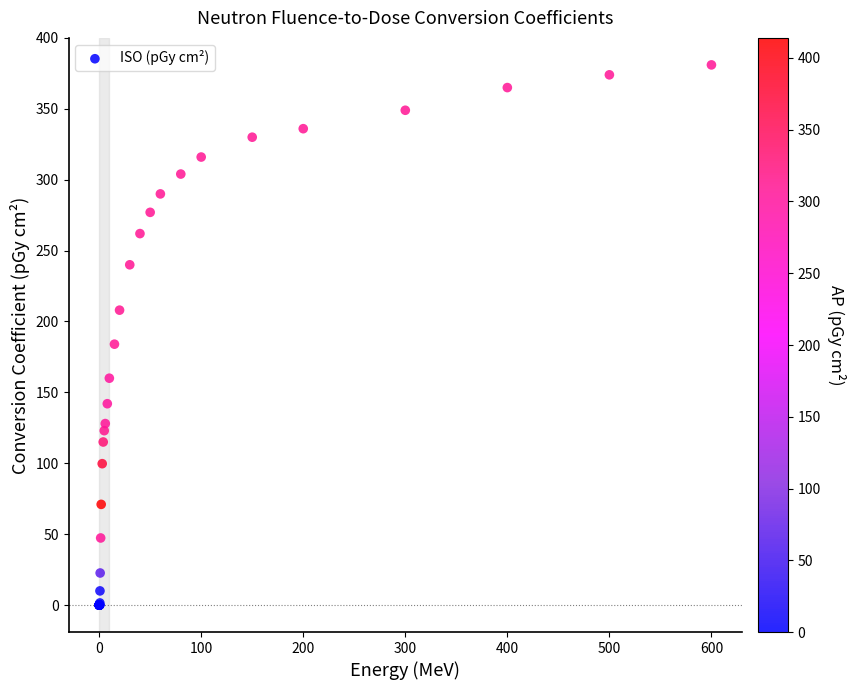

What Y value in the scatter plot is closest to 190?

184.0